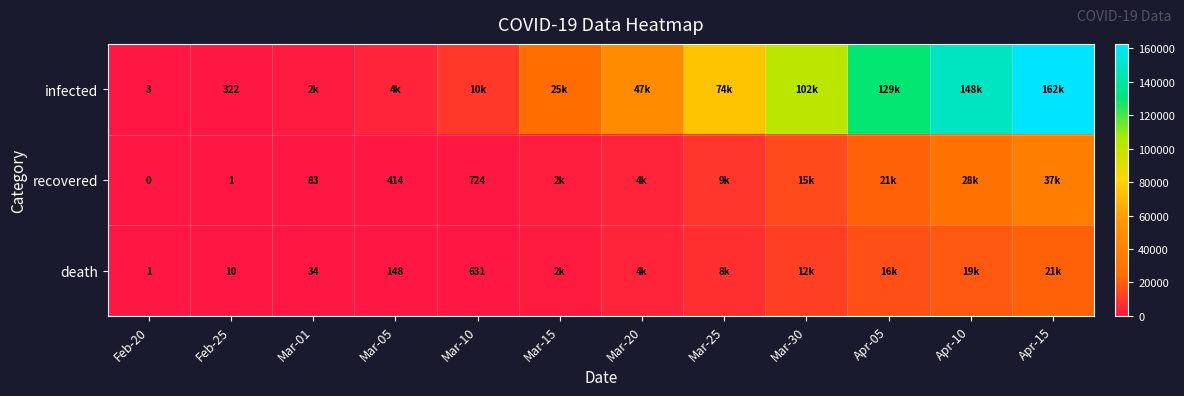

What is the difference between the highest and lowest values at Feb-25?

321